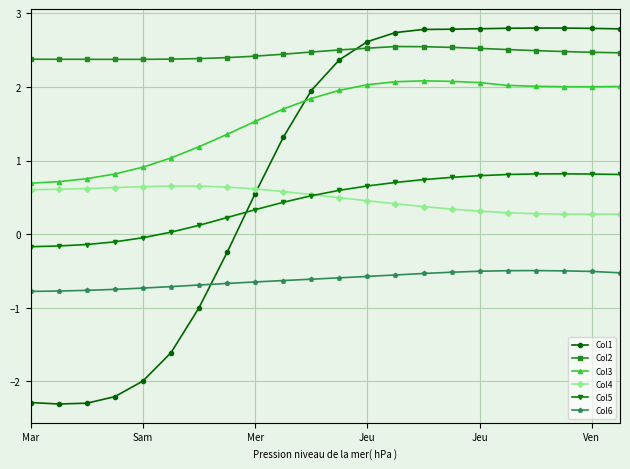

True or false: Col4 and Col2 cross at least once.

False